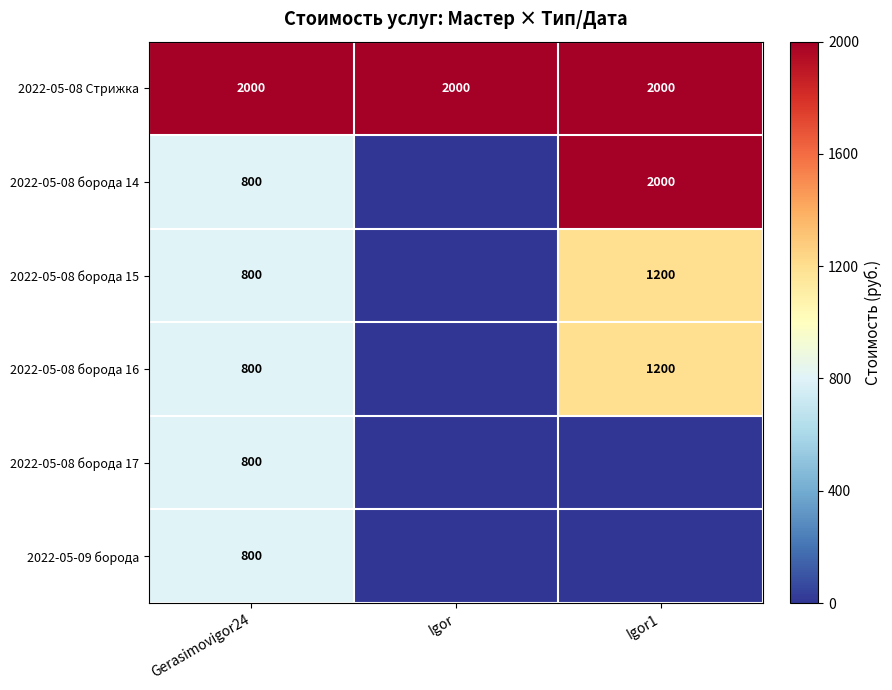

True or false: 2022-05-08 борода 14 has a value of 2000 at Igor1.

True